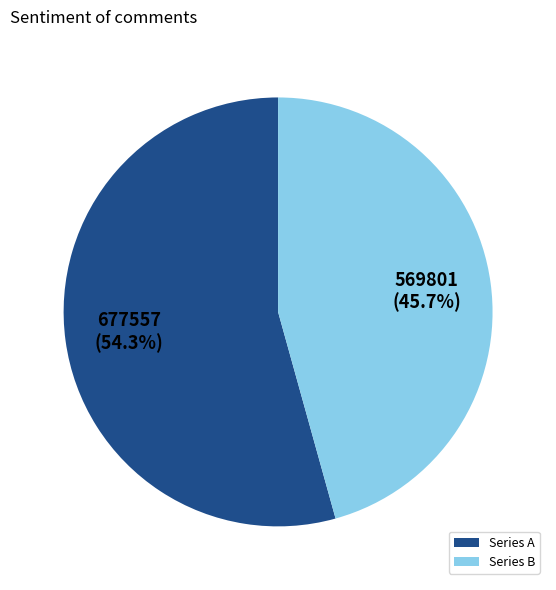

Which category accounts for the majority?

Series A